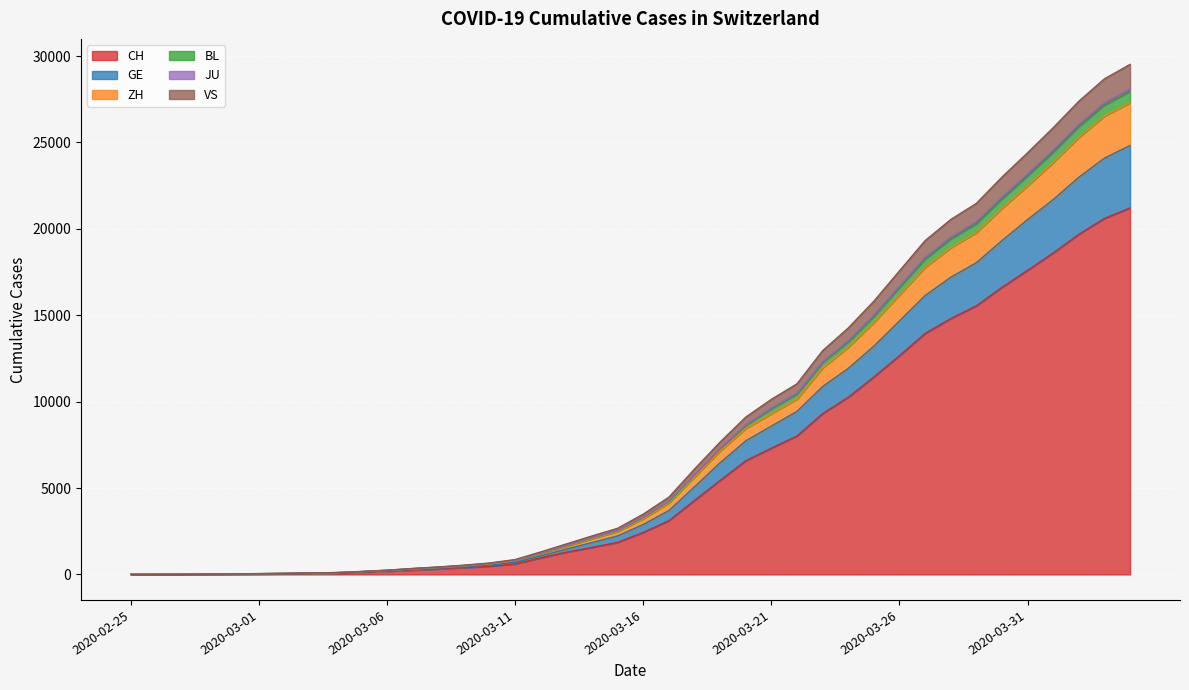

Between 2020-03-23 and 2020-03-01, which is larger?

2020-03-23